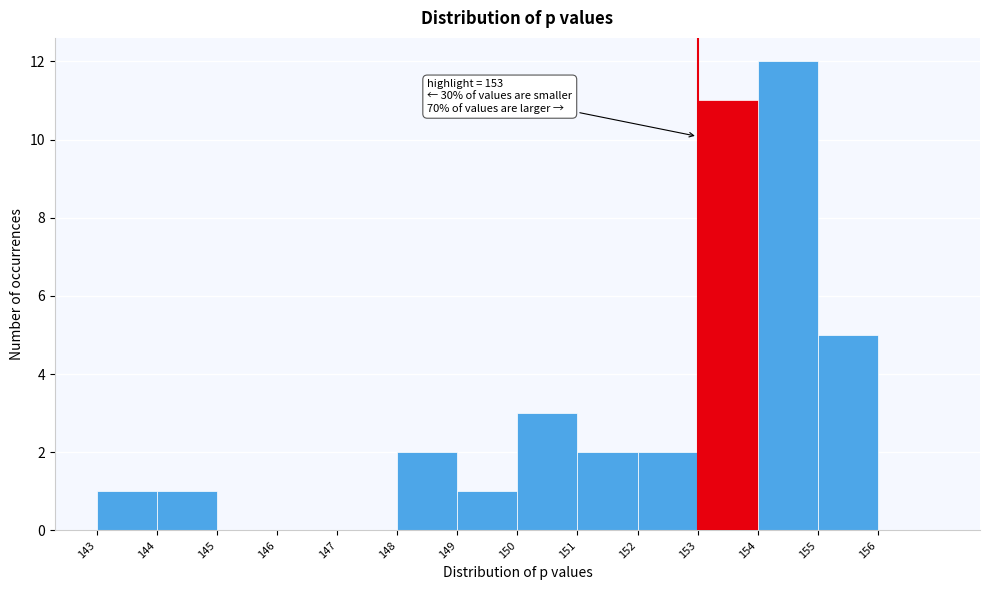

Which range on the x-axis has the tallest bar?

154 to 155